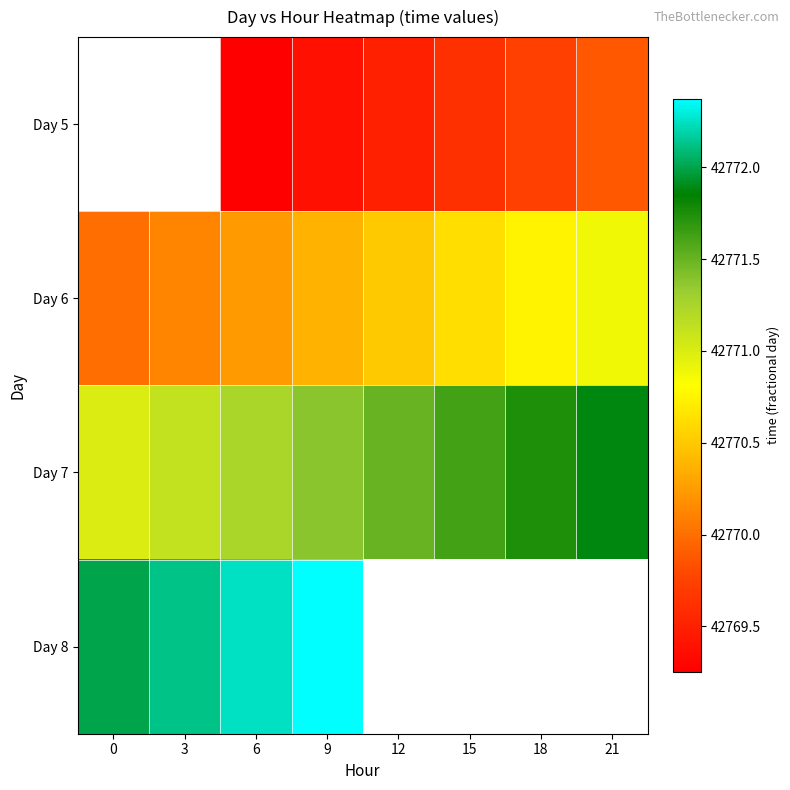

At which category is the sum across all series the highest?

9